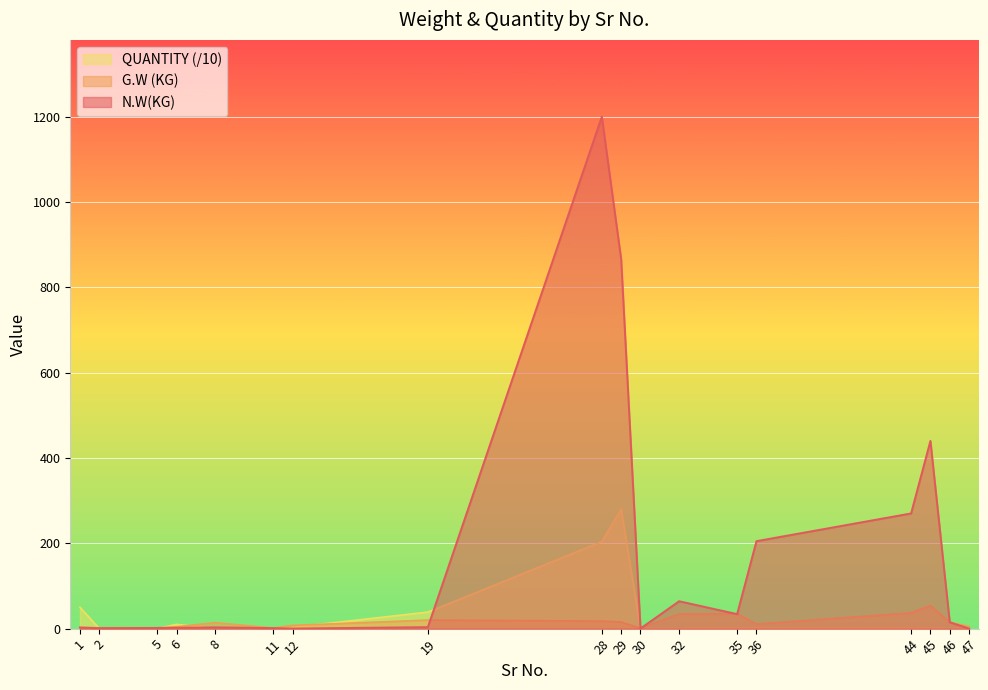

How many series are shown in this chart?

3